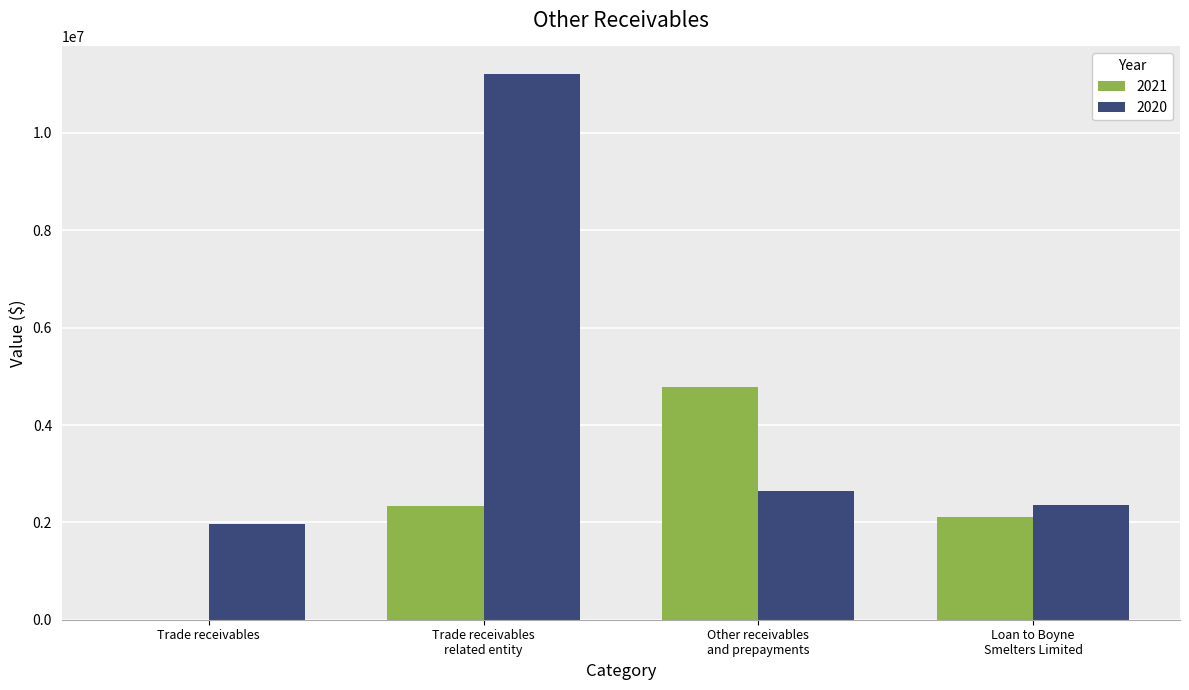

Between Trade receivables
related entity and Loan to Boyne
Smelters Limited, which series saw the biggest shift?

2020